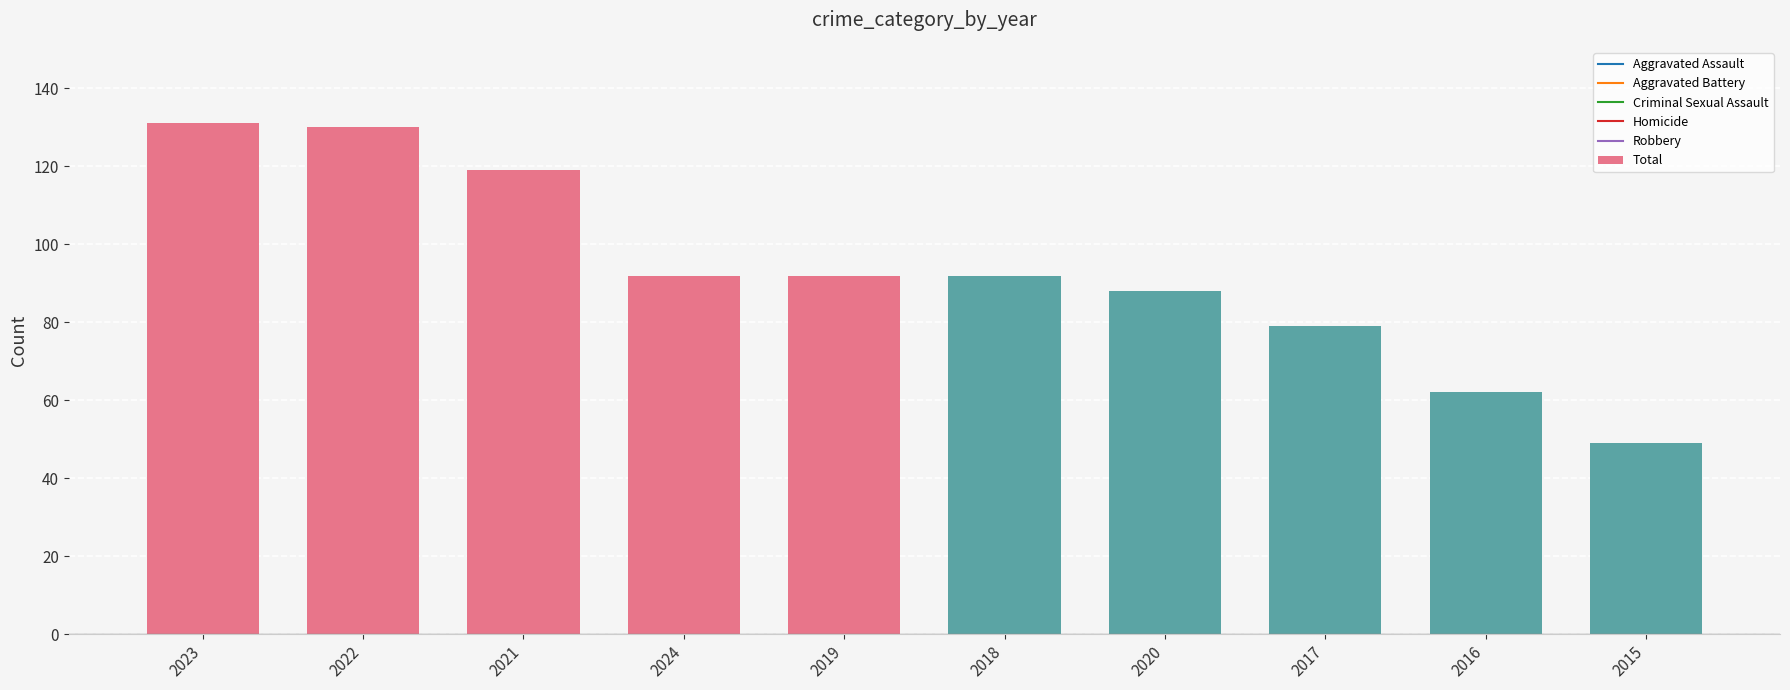

What position from the left is 2019?

5